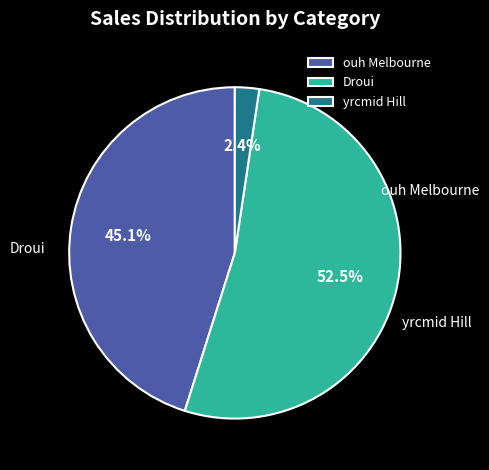

True or false: Droui accounts for 53% of the total.

True